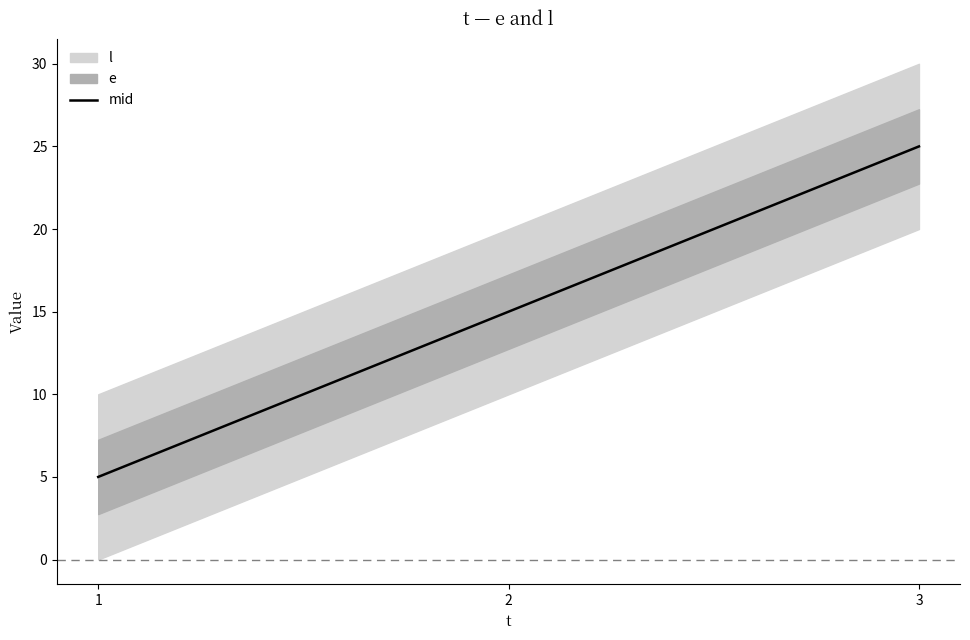

Reading left to right, list all the values displayed in this chart.

5	15	25